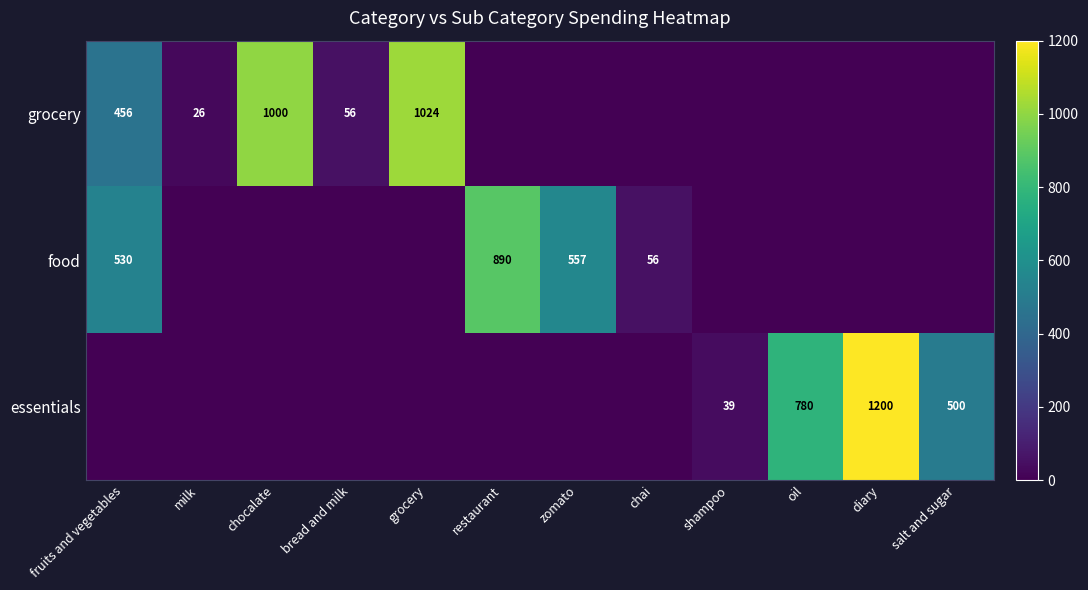

The food series shows 16 at chai. True or false?

False